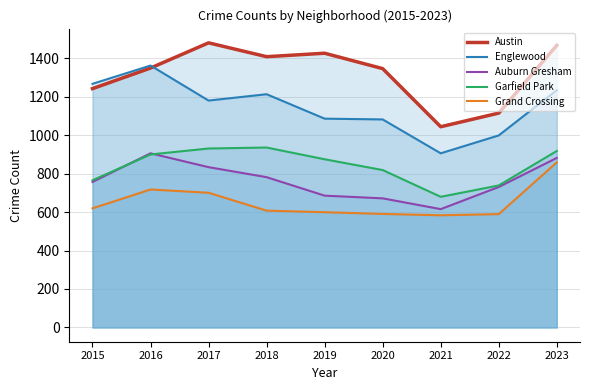

Which series has the largest total across all categories?

Austin